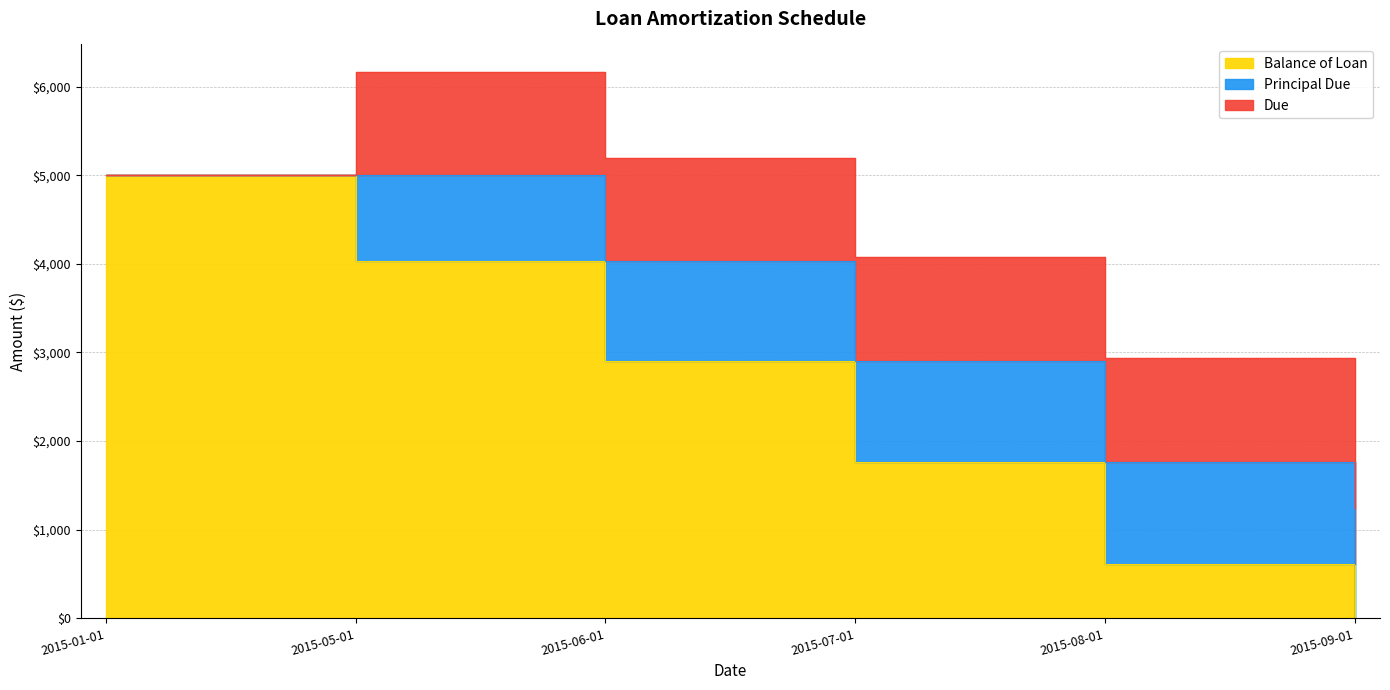

How many data points in Balance of Loan are less than 2905?

3